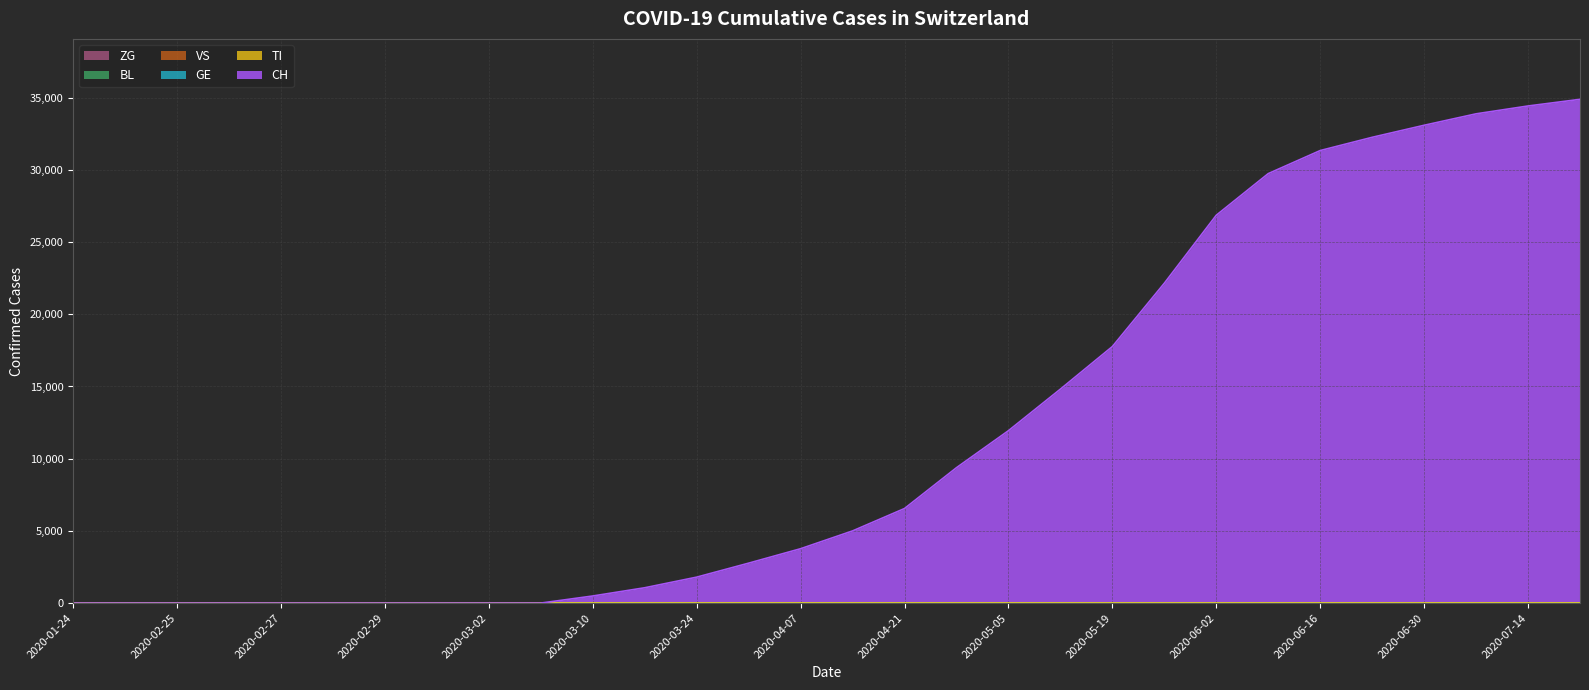

Reading right to left, list all the values displayed in this chart.

CH: 2020-07-21=34887	2020-07-14=34427	2020-07-07=33883	2020-06-30=33091	2020-06-23=32257	2020-06-16=31340	2020-06-09=29743	2020-06-02=26860	2020-05-26=22150	2020-05-19=17765	2020-05-12=14817	2020-05-05=11938	2020-04-28=9376	2020-04-21=6549	2020-04-14=4998	2020-04-07=3765	2020-03-31=2765	2020-03-24=1796	2020-03-17=1061	2020-03-10=491	2020-03-03=0	2020-03-02=0	2020-03-01=0	2020-02-29=0	2020-02-28=0	2020-02-27=0	2020-02-26=0	2020-02-25=0	2020-02-24=0	2020-01-24=0
TI: 2020-07-21=0	2020-07-14=0	2020-07-07=0	2020-06-30=0	2020-06-23=0	2020-06-16=0	2020-06-09=0	2020-06-02=0	2020-05-26=0	2020-05-19=0	2020-05-12=0	2020-05-05=0	2020-04-28=0	2020-04-21=0	2020-04-14=0	2020-04-07=0	2020-03-31=0	2020-03-24=0	2020-03-17=0	2020-03-10=0	2020-03-03=0	2020-03-02=0	2020-03-01=0	2020-02-29=0	2020-02-28=0	2020-02-27=0	2020-02-26=0	2020-02-25=0	2020-02-24=0	2020-01-24=0
GE: 2020-07-21=0	2020-07-14=0	2020-07-07=0	2020-06-30=0	2020-06-23=0	2020-06-16=0	2020-06-09=0	2020-06-02=0	2020-05-26=0	2020-05-19=0	2020-05-12=0	2020-05-05=0	2020-04-28=0	2020-04-21=0	2020-04-14=0	2020-04-07=0	2020-03-31=0	2020-03-24=0	2020-03-17=0	2020-03-10=0	2020-03-03=0	2020-03-02=0	2020-03-01=0	2020-02-29=0	2020-02-28=0	2020-02-27=0	2020-02-26=0	2020-02-25=0	2020-02-24=0	2020-01-24=0
VS: 2020-07-21=0	2020-07-14=0	2020-07-07=0	2020-06-30=0	2020-06-23=0	2020-06-16=0	2020-06-09=0	2020-06-02=0	2020-05-26=0	2020-05-19=0	2020-05-12=0	2020-05-05=0	2020-04-28=0	2020-04-21=0	2020-04-14=0	2020-04-07=0	2020-03-31=0	2020-03-24=0	2020-03-17=0	2020-03-10=0	2020-03-03=0	2020-03-02=0	2020-03-01=0	2020-02-29=0	2020-02-28=0	2020-02-27=0	2020-02-26=0	2020-02-25=0	2020-02-24=0	2020-01-24=0
BL: 2020-07-21=0	2020-07-14=0	2020-07-07=0	2020-06-30=0	2020-06-23=0	2020-06-16=0	2020-06-09=0	2020-06-02=0	2020-05-26=0	2020-05-19=0	2020-05-12=0	2020-05-05=0	2020-04-28=0	2020-04-21=0	2020-04-14=0	2020-04-07=0	2020-03-31=0	2020-03-24=0	2020-03-17=0	2020-03-10=0	2020-03-03=0	2020-03-02=0	2020-03-01=0	2020-02-29=0	2020-02-28=0	2020-02-27=0	2020-02-26=0	2020-02-25=0	2020-02-24=0	2020-01-24=0
ZG: 2020-07-21=0	2020-07-14=0	2020-07-07=0	2020-06-30=0	2020-06-23=0	2020-06-16=0	2020-06-09=0	2020-06-02=0	2020-05-26=0	2020-05-19=0	2020-05-12=0	2020-05-05=0	2020-04-28=0	2020-04-21=0	2020-04-14=0	2020-04-07=0	2020-03-31=0	2020-03-24=0	2020-03-17=0	2020-03-10=0	2020-03-03=0	2020-03-02=0	2020-03-01=0	2020-02-29=0	2020-02-28=0	2020-02-27=0	2020-02-26=0	2020-02-25=0	2020-02-24=0	2020-01-24=0